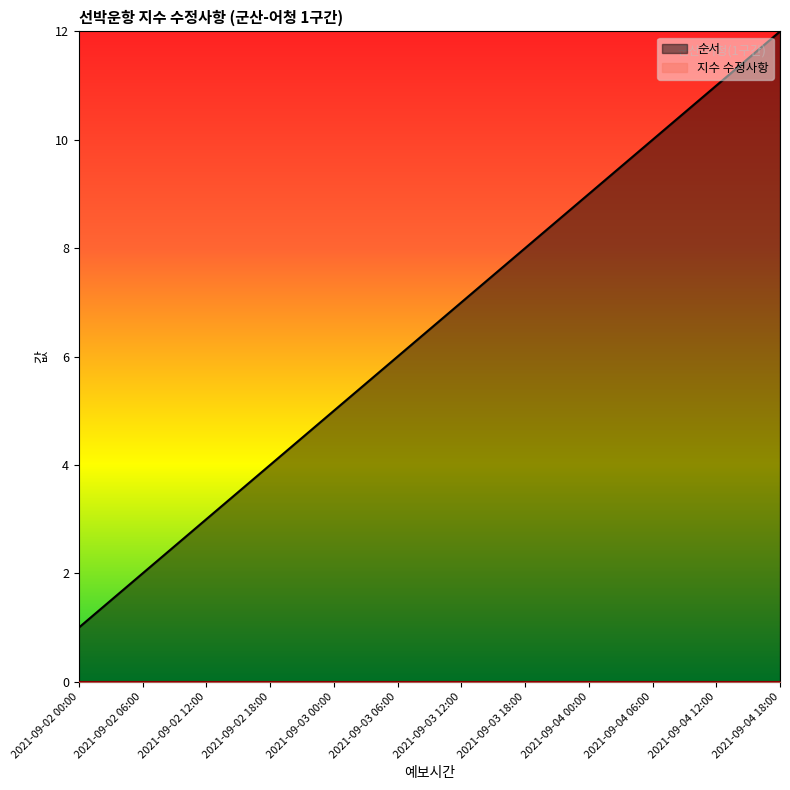

What is the smallest value displayed?

0